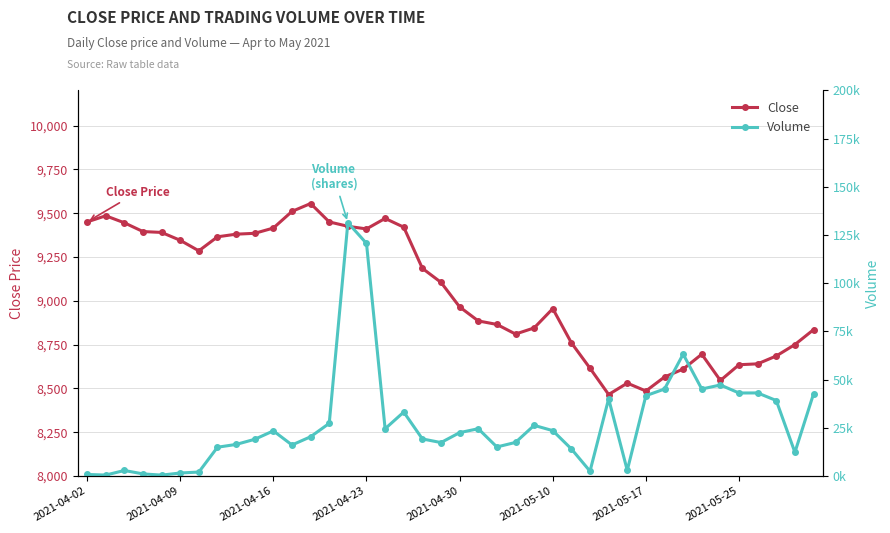

Which series has the largest total across all categories?

Volume